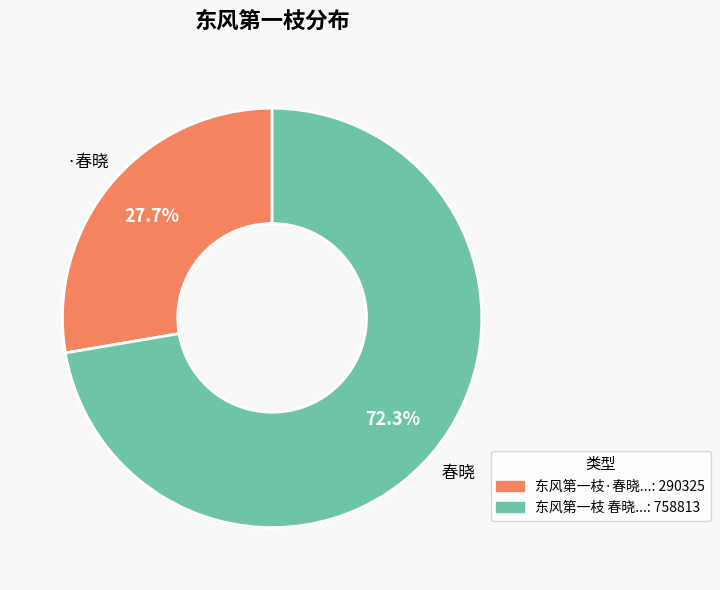

Is there a majority slice in this chart?

Yes